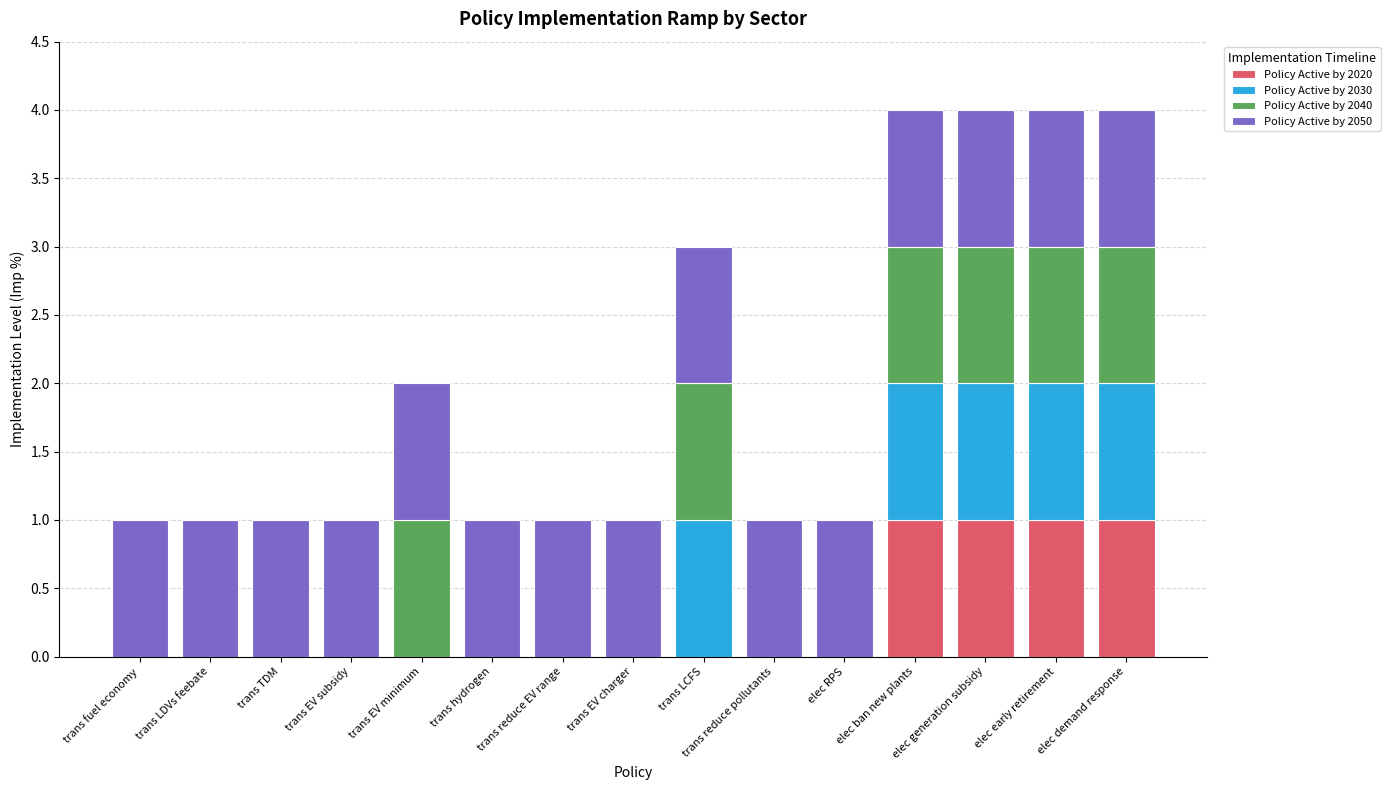

True or false: Policy Active by 2020 has a value of 0 at trans EV subsidy.

True